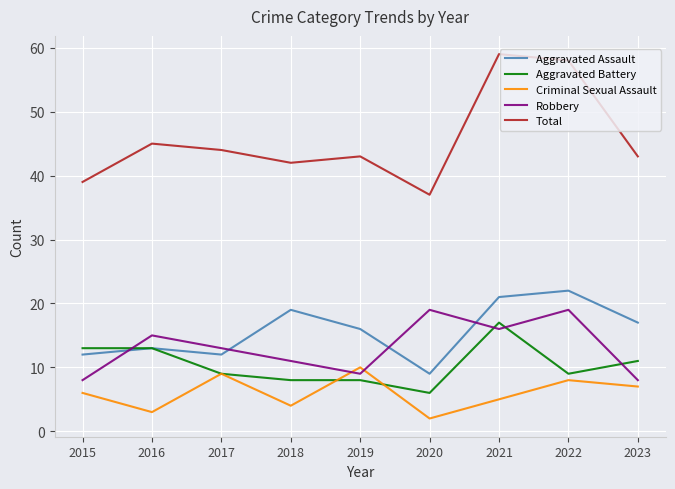

Reading right to left, what are all the values shown in this chart?

Aggravated Assault: 17	22	21	9	16	19	12	13	12
Aggravated Battery: 11	9	17	6	8	8	9	13	13
Criminal Sexual Assault: 7	8	5	2	10	4	9	3	6
Robbery: 8	19	16	19	9	11	13	15	8
Total: 43	58	59	37	43	42	44	45	39